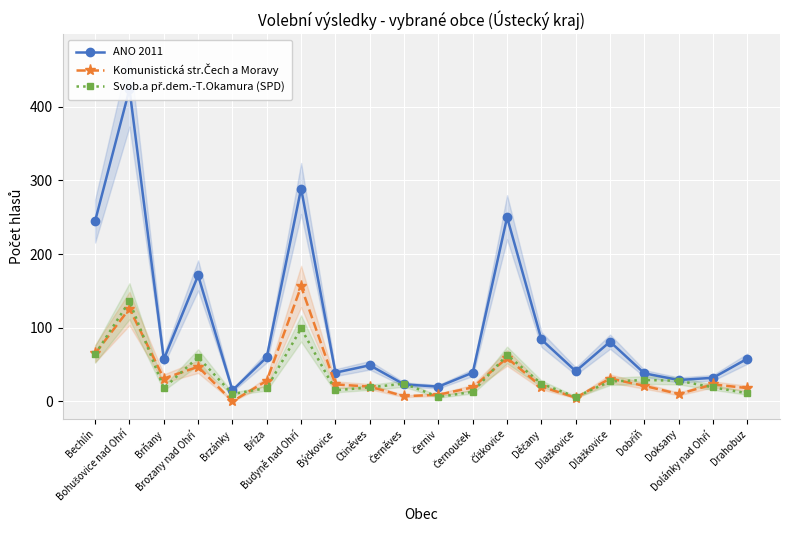

At which label does ANO 2011 reach its minimum?

Brzánky